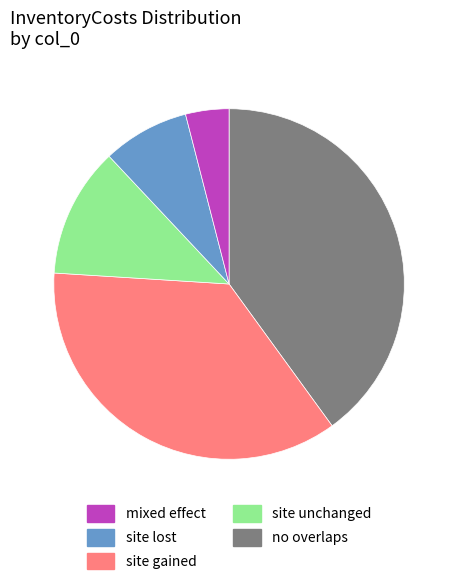

Is there a majority slice in this chart?

No